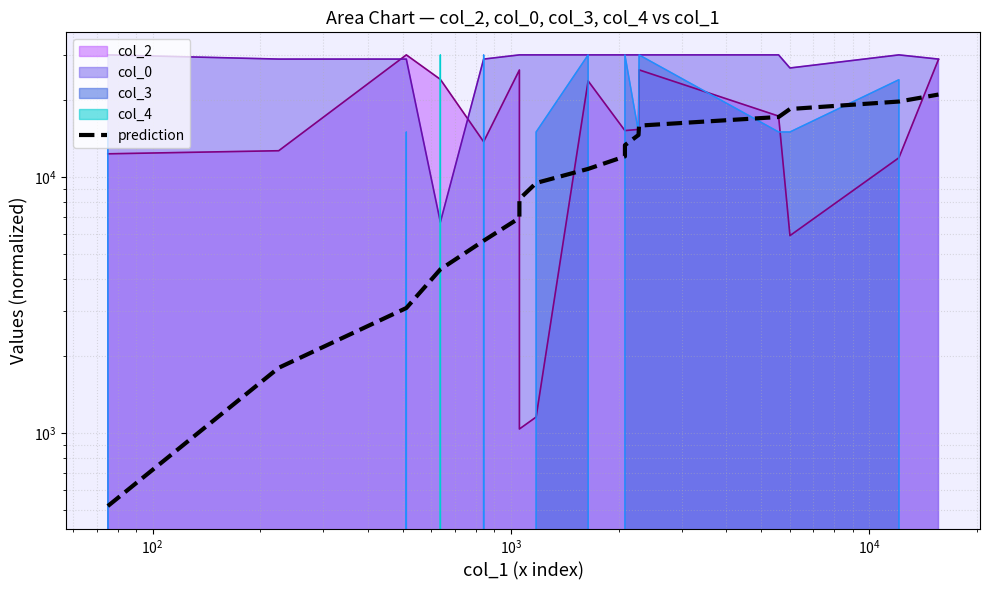

What is the difference between the values at $\mathdefault{10^{3}}$ and $\mathdefault{10^{2}}$?

1280.1